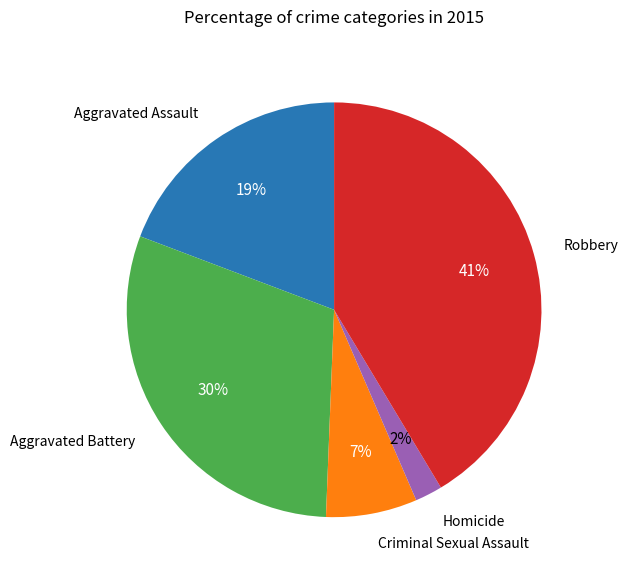

To the nearest percent, what is the average slice percentage?

20%